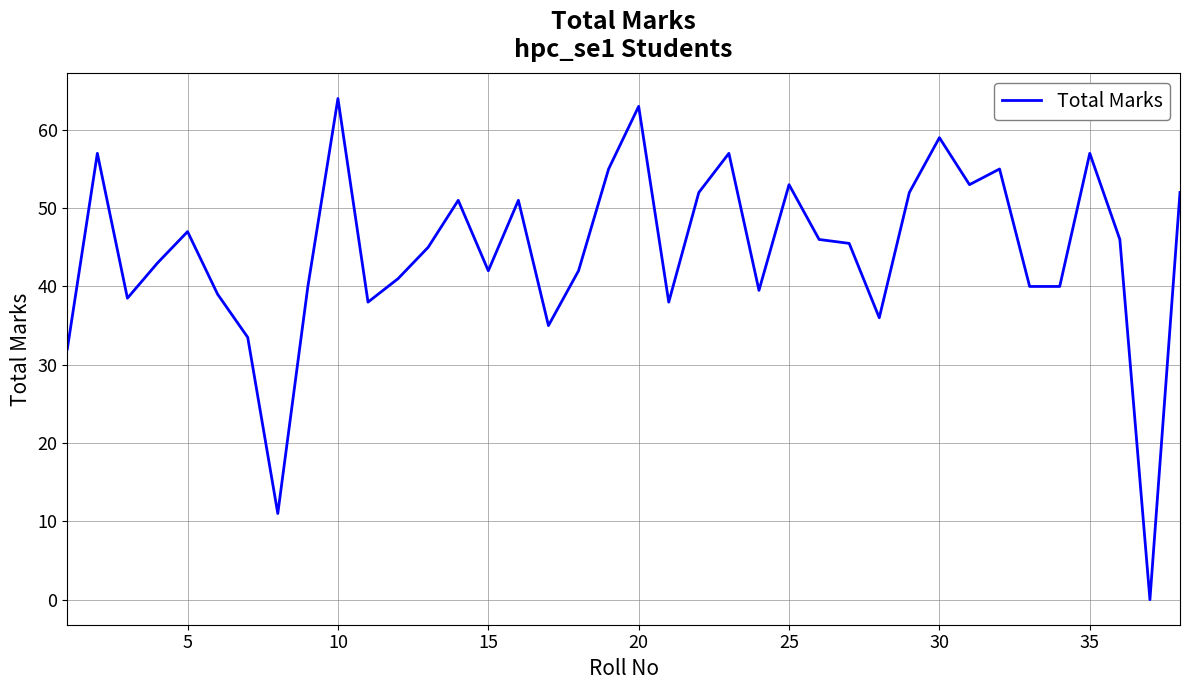

What is the difference between the maximum and minimum values?

64.0